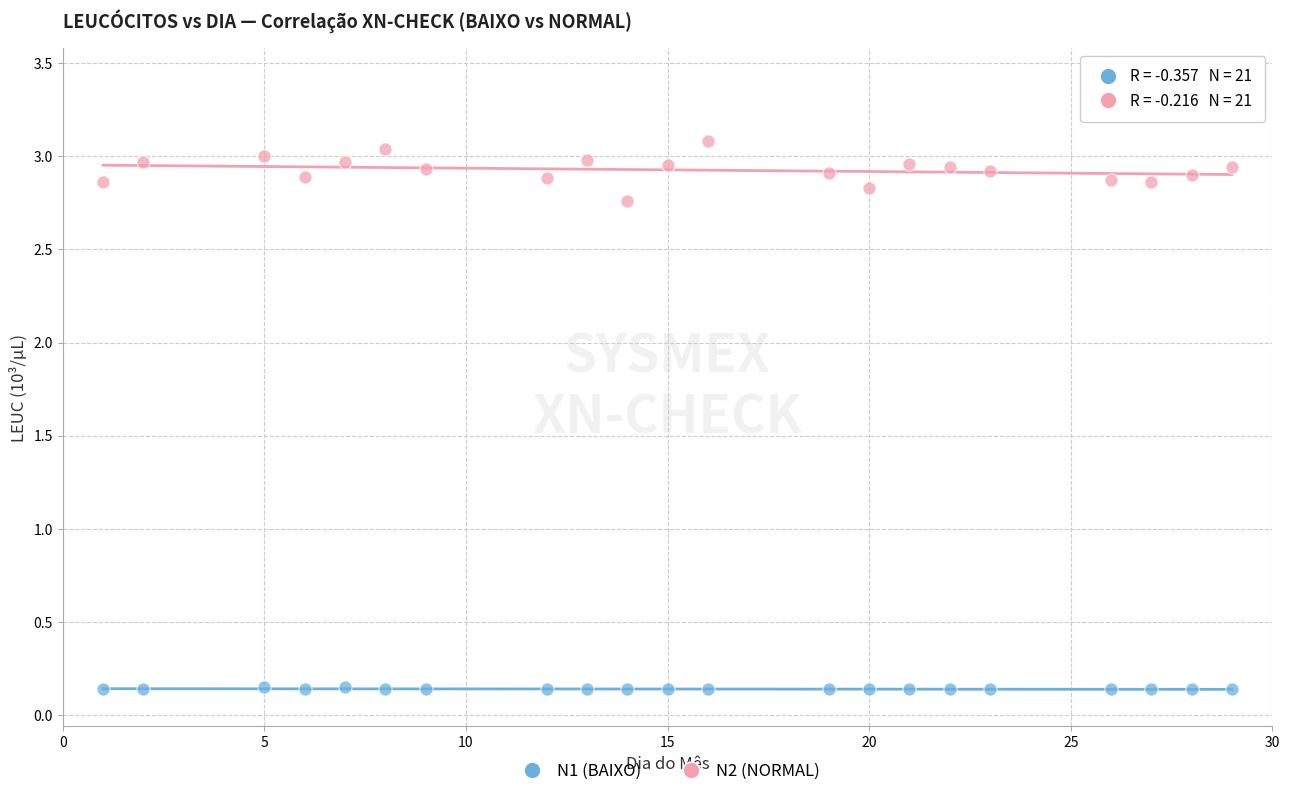

What are all the series names shown in the legend?

N1 (BAIXO), N2 (NORMAL)